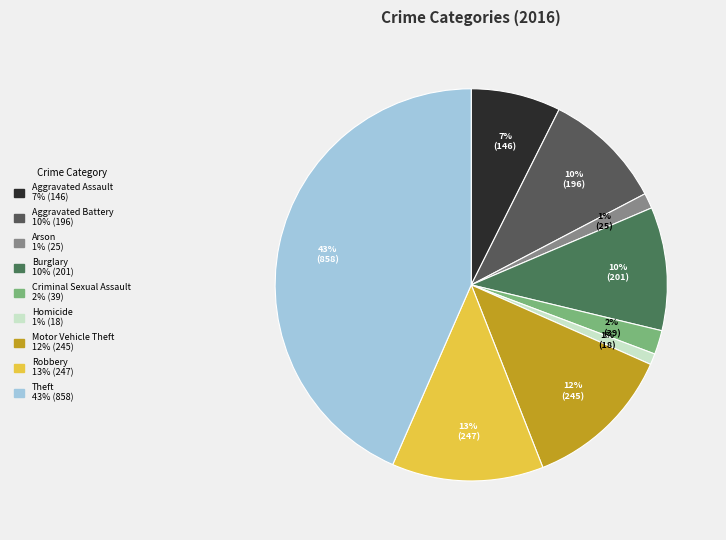

How many slices are in this pie chart?

9